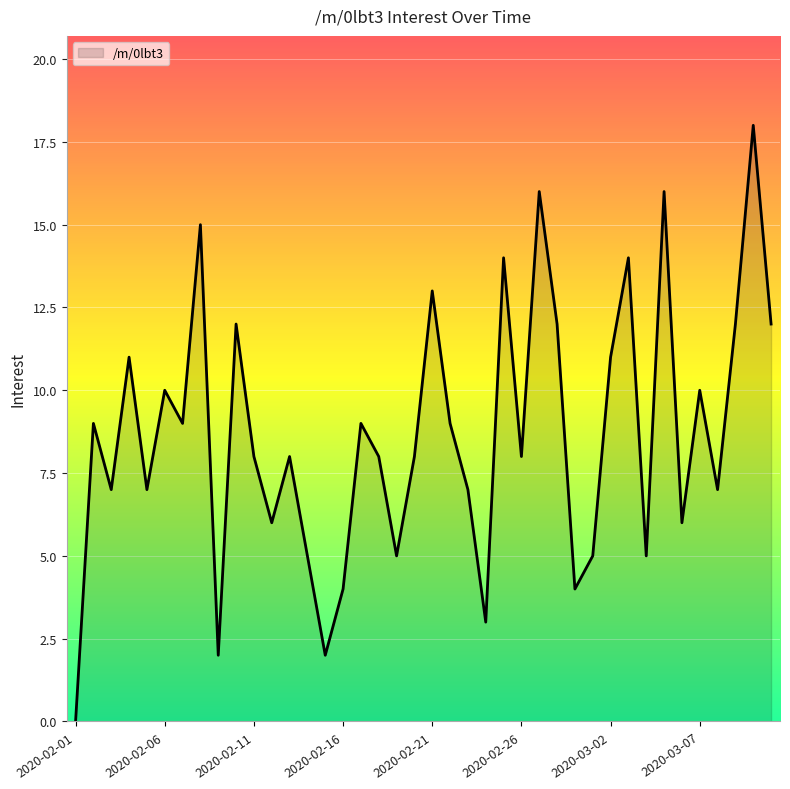

How many interior local peaks (higher than both neighbors) does the data have?

14